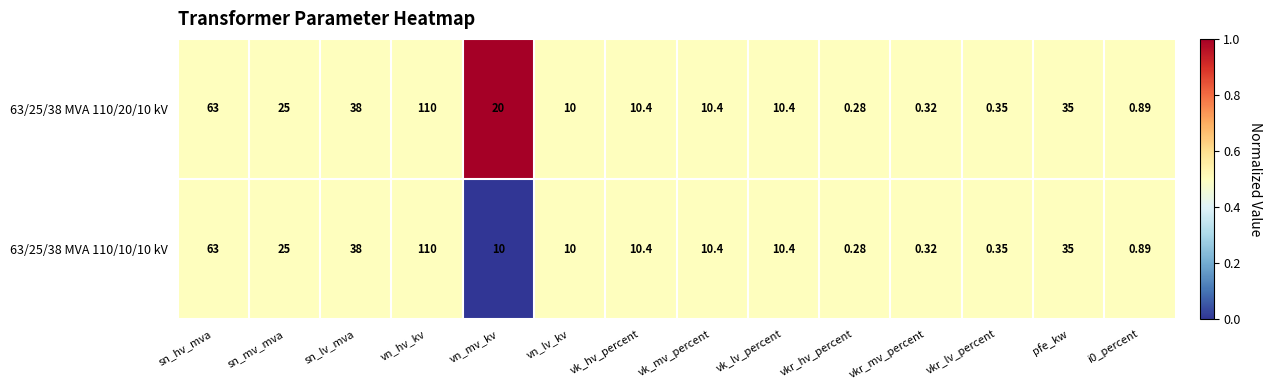

Where does the 63/25/38 MVA 110/20/10 kV series first go above 10?

sn_hv_mva